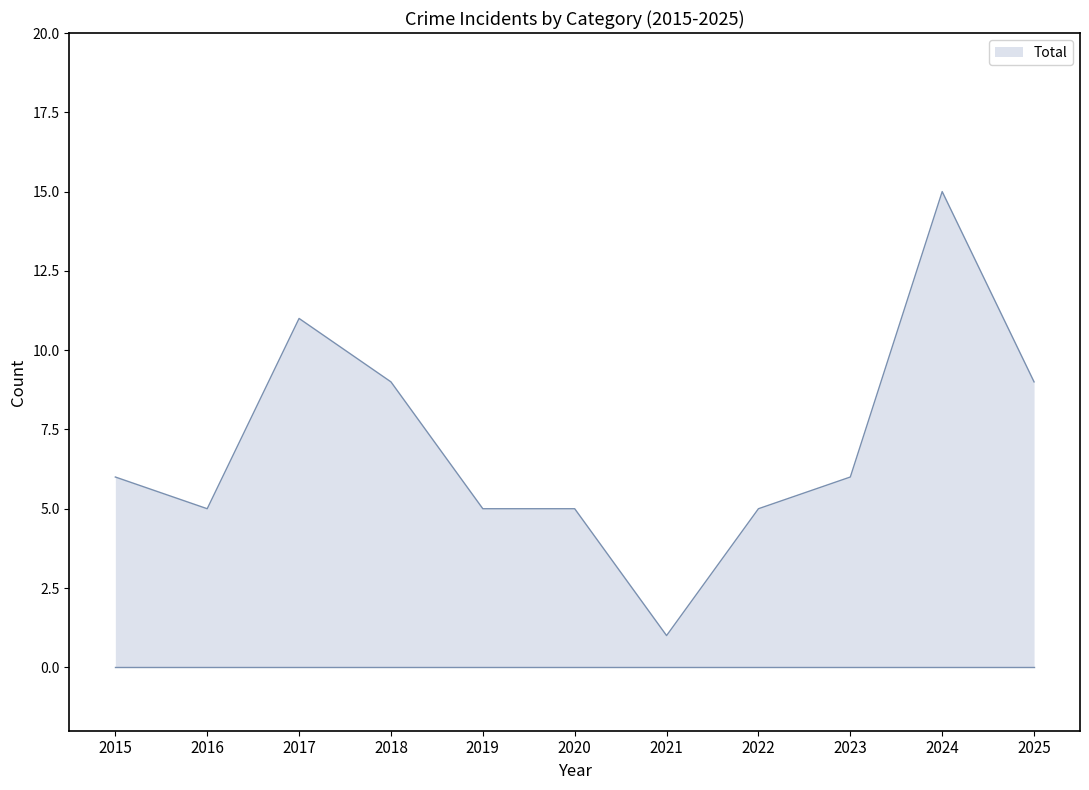

Does the chart display data point markers on the line(s)?

No